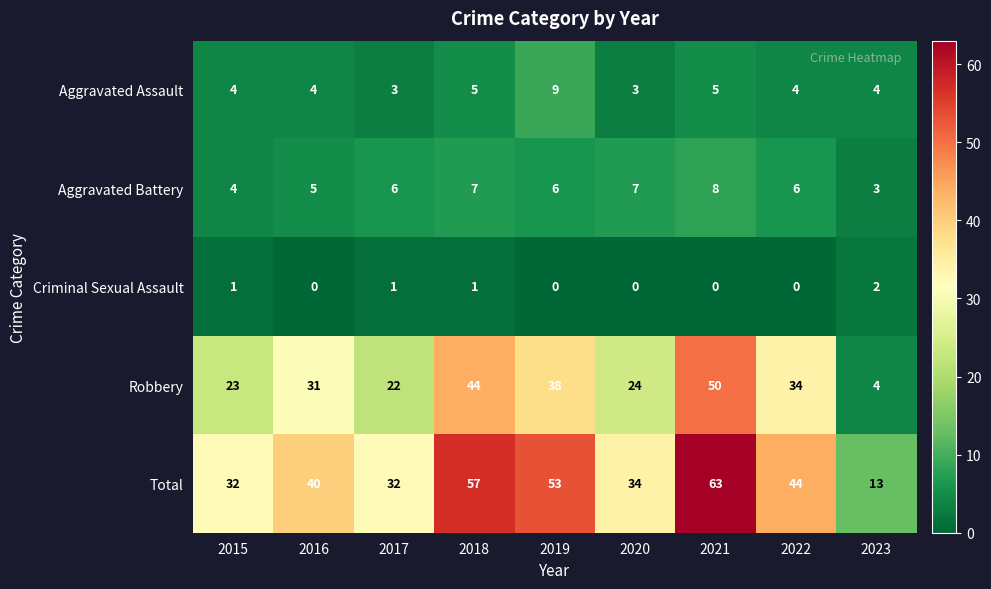

Is it true that Criminal Sexual Assault equals 1 at 2018?

True